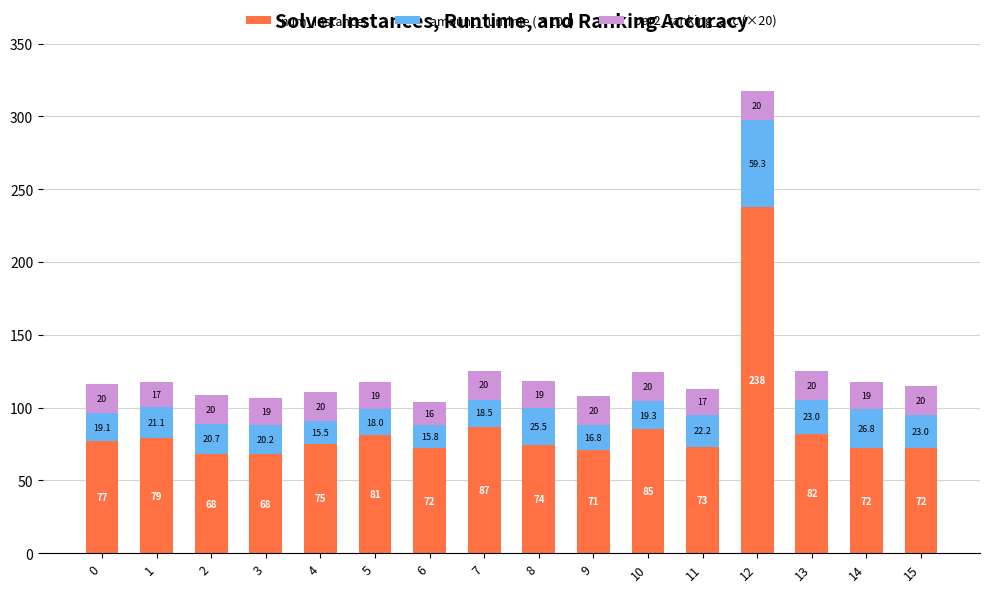

Reading left to right, transcribe the values for num_instances.

77.0	79.0	68.0	68.0	75.0	81.0	72.0	87.0	74.0	71.0	85.0	73.0	238.0	82.0	72.0	72.0